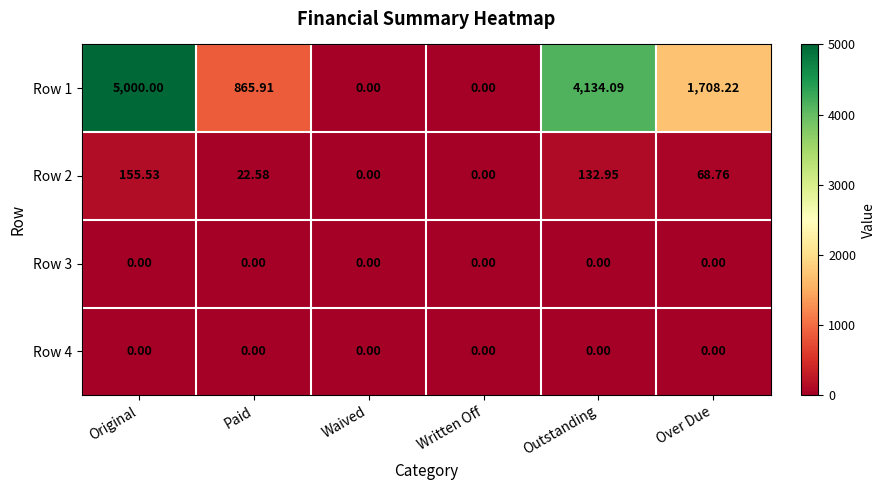

What is the total value across all series at Paid?

888.5